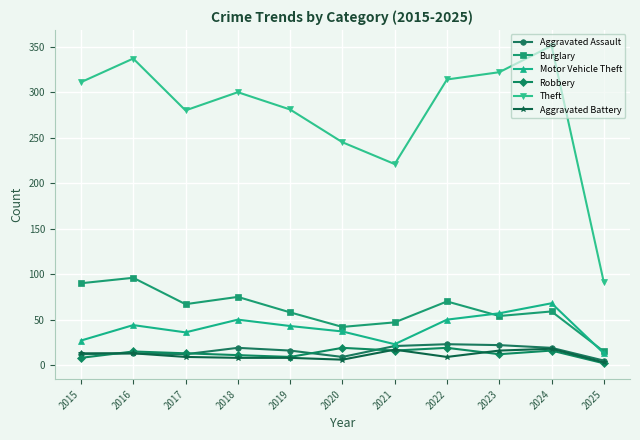

Is the value of Burglary at 2022 greater than the value of Theft at 2019?

No